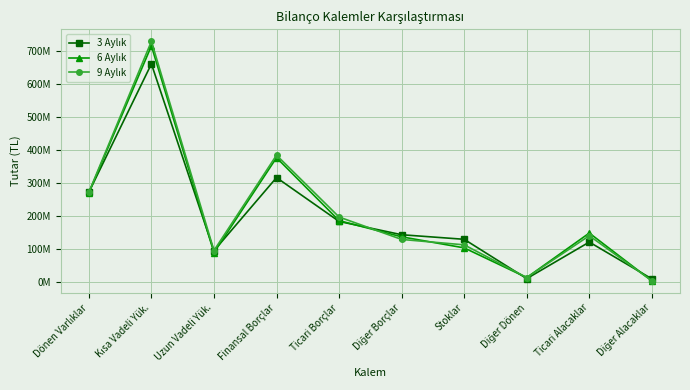

Does the chart display data point markers on the line(s)?

Yes